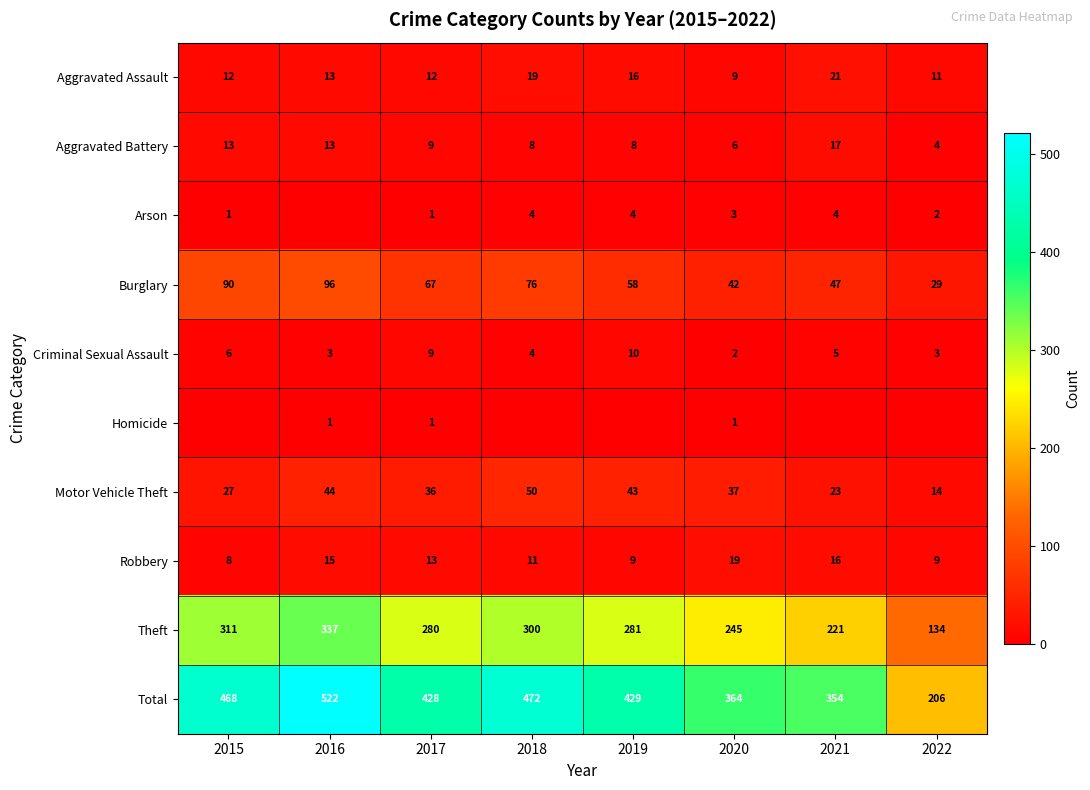

The value of Arson at 2022 is 1. True or false?

False